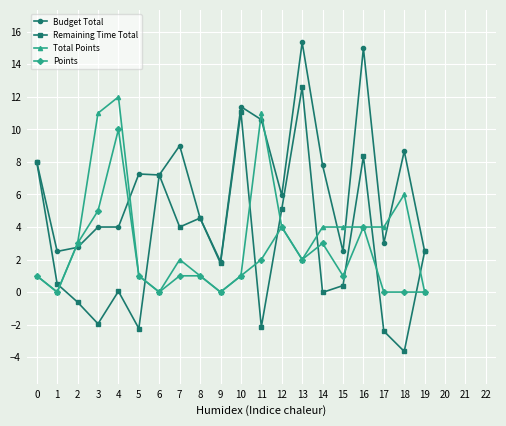

What is the minimum value shown in the chart?

-3.6